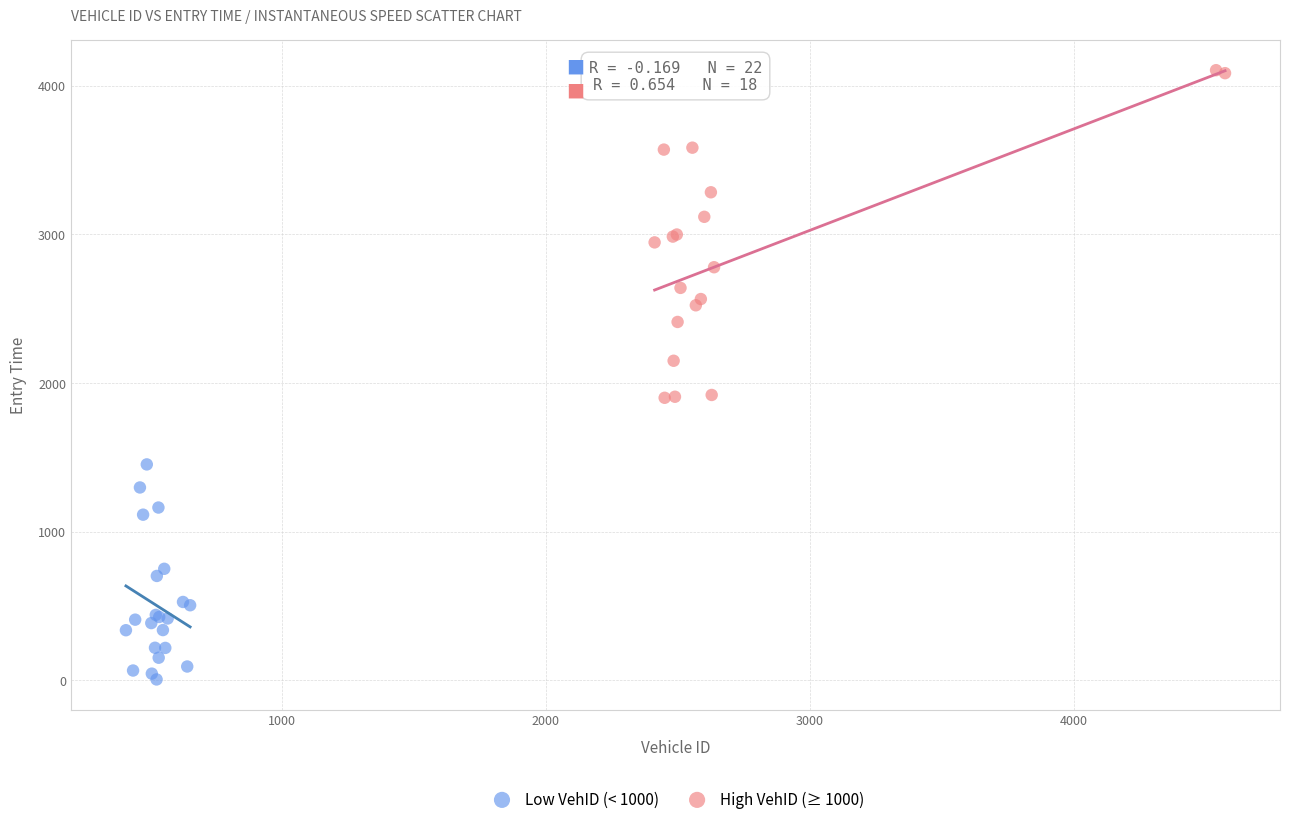

Which series has the largest Y range (max minus min)?

High VehID (≥ 1000)